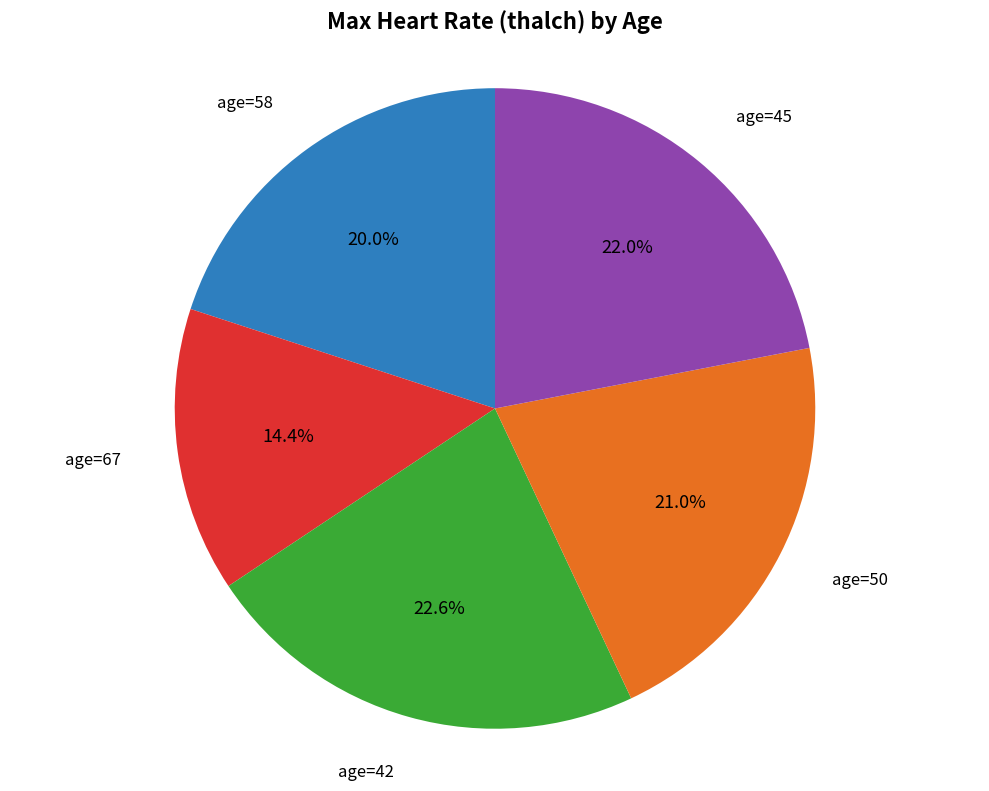

Does any single category account for the majority?

No